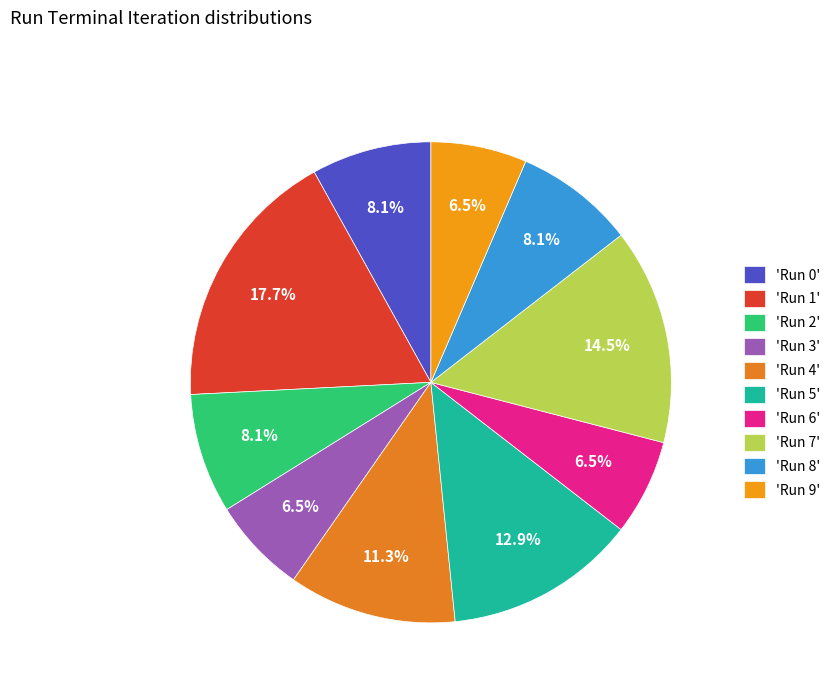

How many slices are in this pie chart?

10